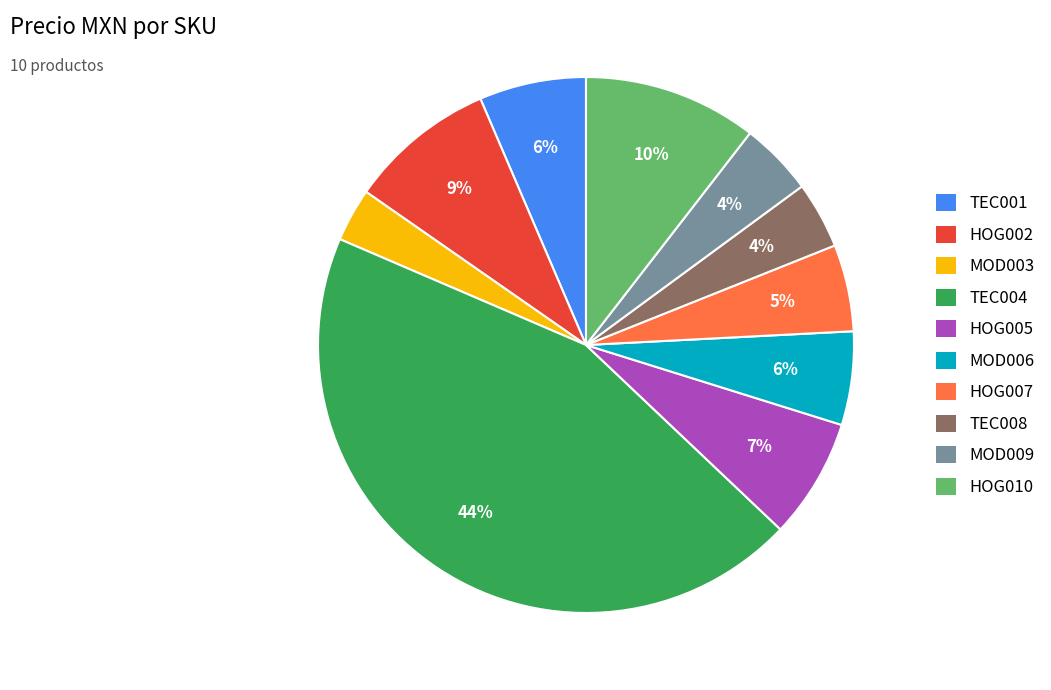

The HOG007 slice represents 5% of the pie. True or false?

True